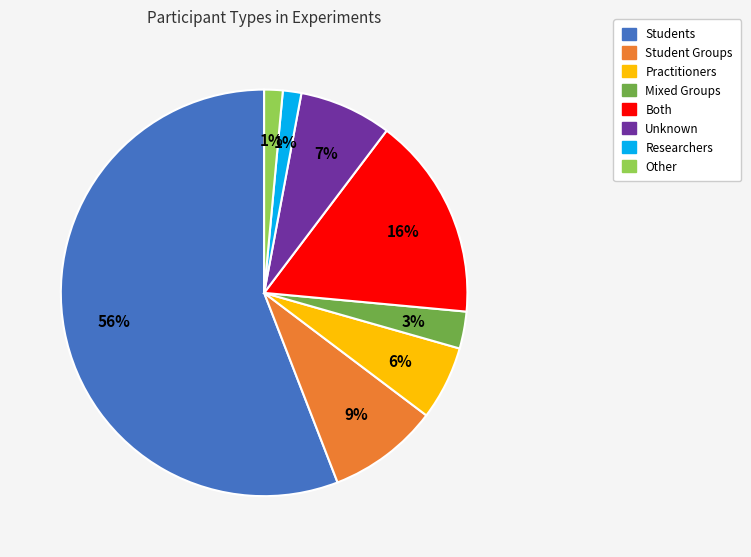

True or false: Mixed Groups accounts for 3% of the total.

True